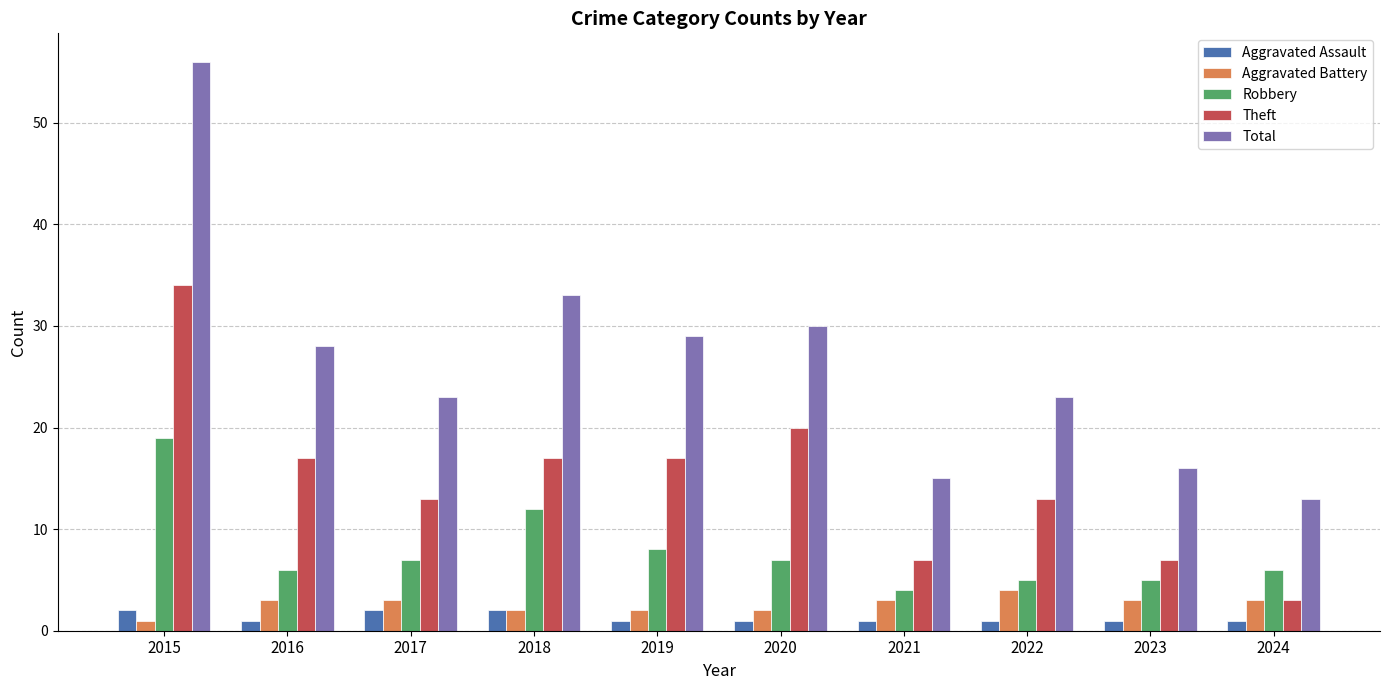

How many Aggravated Battery values are between 2 and 3?

8